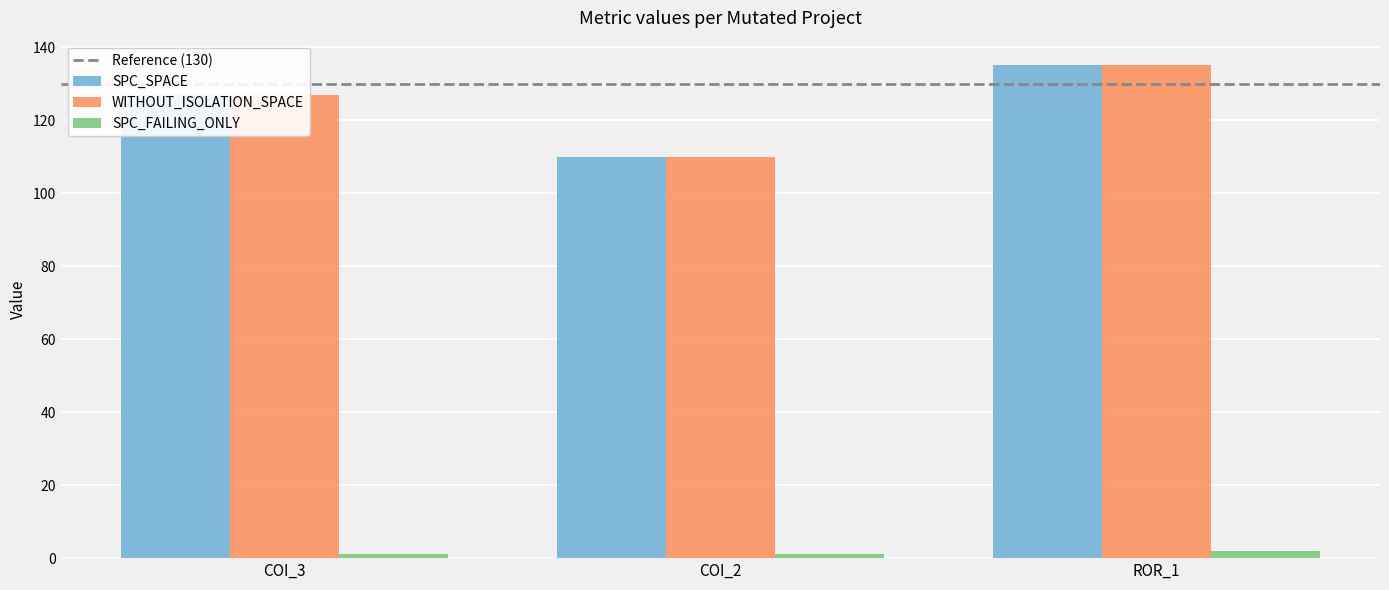

At which category does the chart reach its peak across all series?

ROR_1